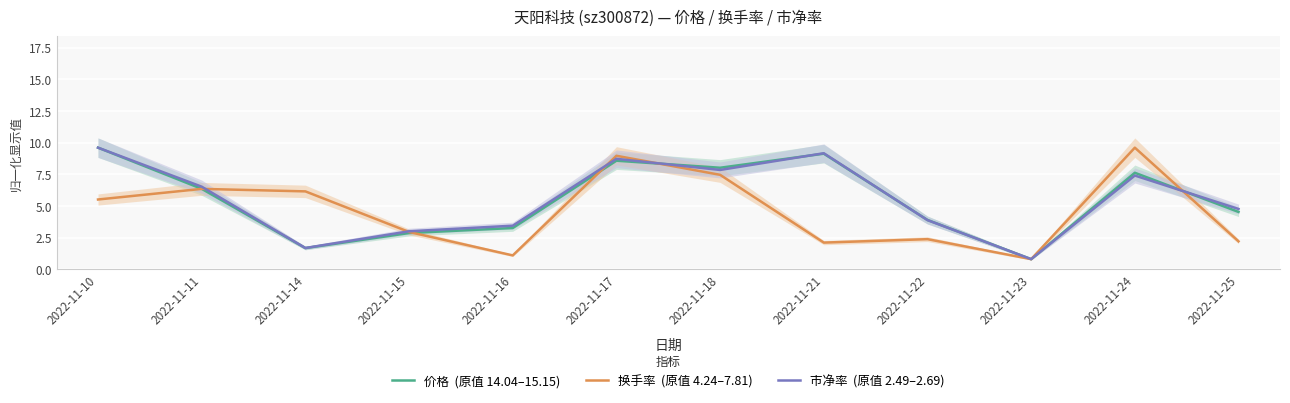

How many categories are shown in the chart?

12